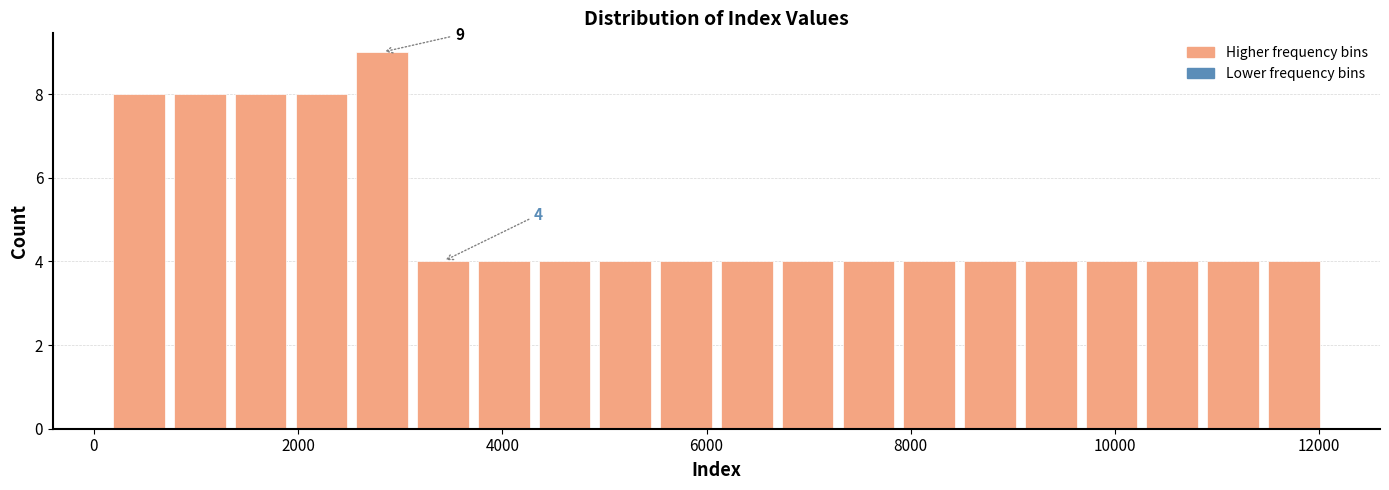

Around what value on the x-axis is the tallest bar? Give the approximate position of its centre, as read against the axis.

2800